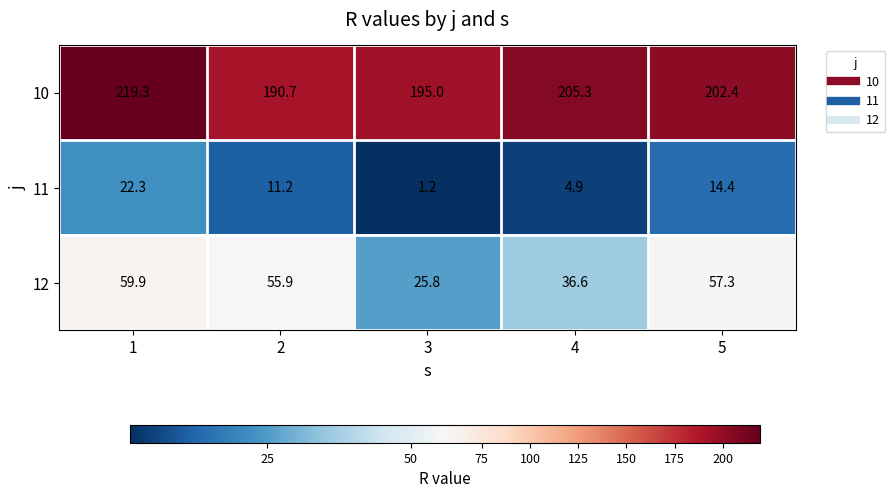

What is the maximum value shown in the chart?

219.3